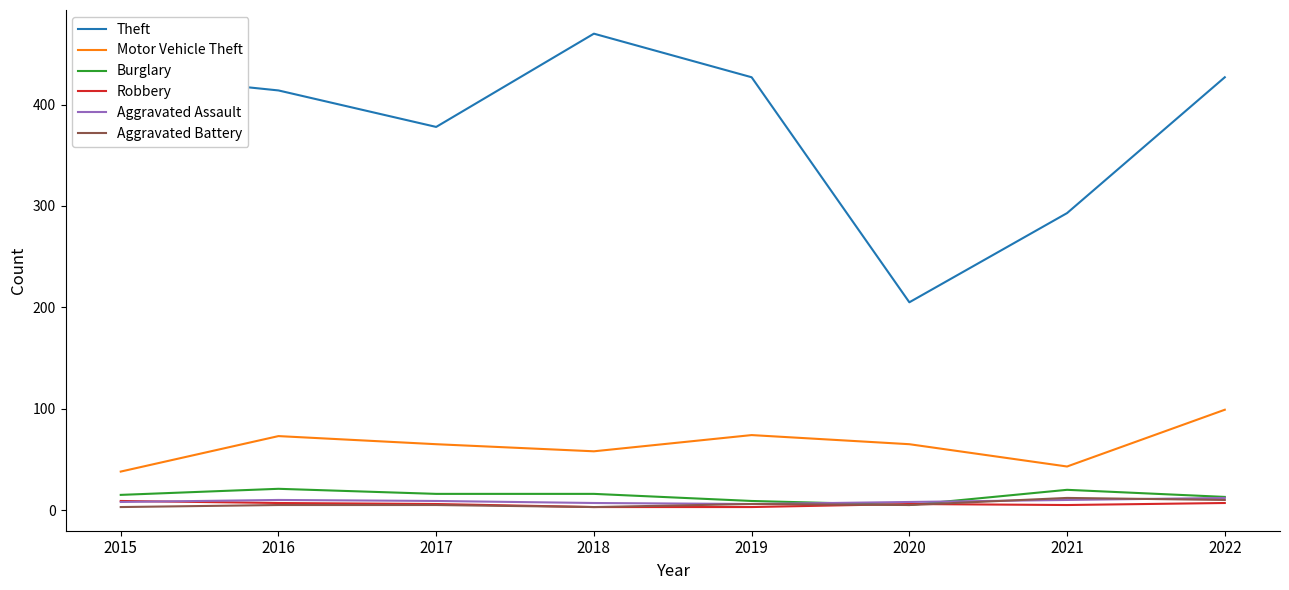

Which series has the largest total across all categories?

Theft